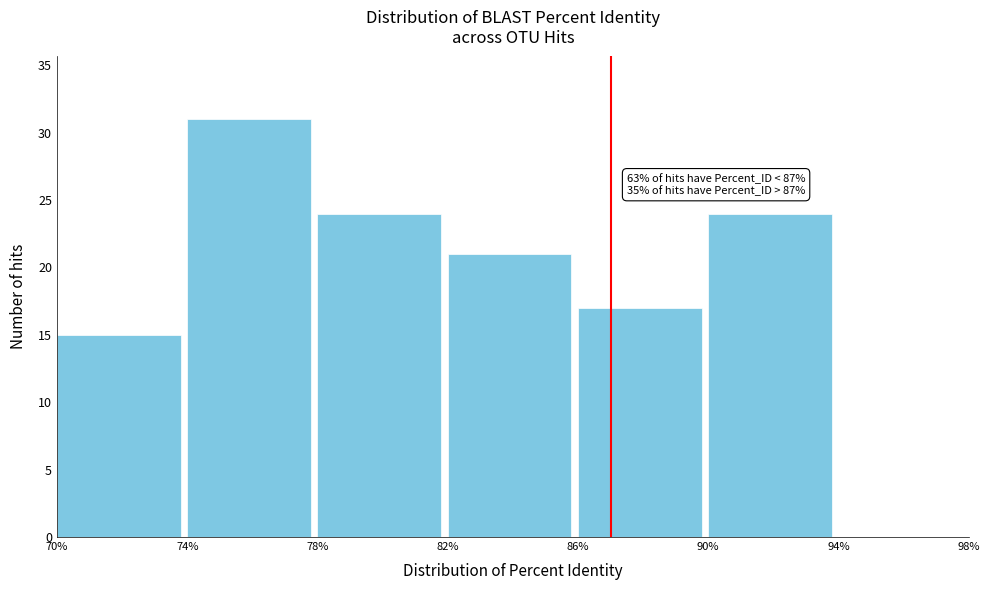

Over which range of the x-axis is the bar tallest?

74% to 78%